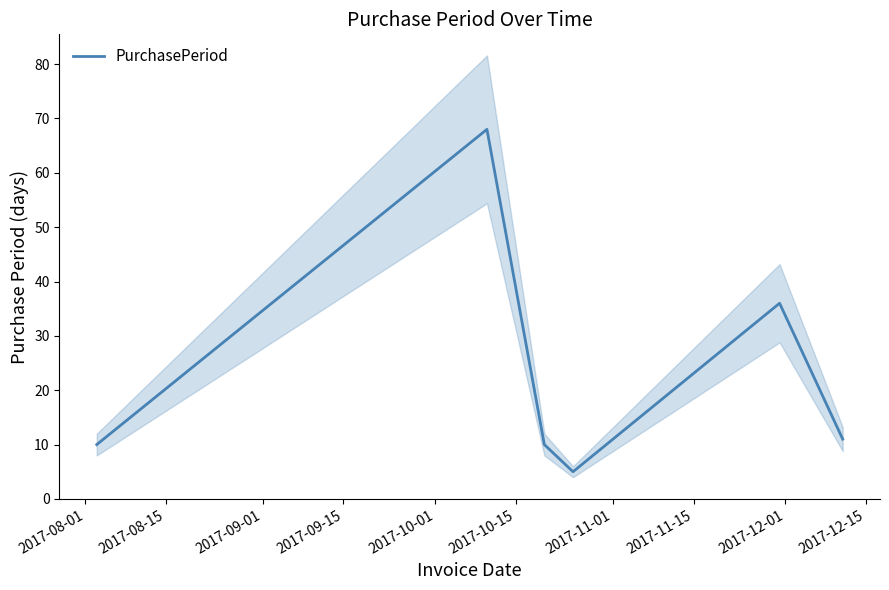

How many lines are shown in the chart?

1